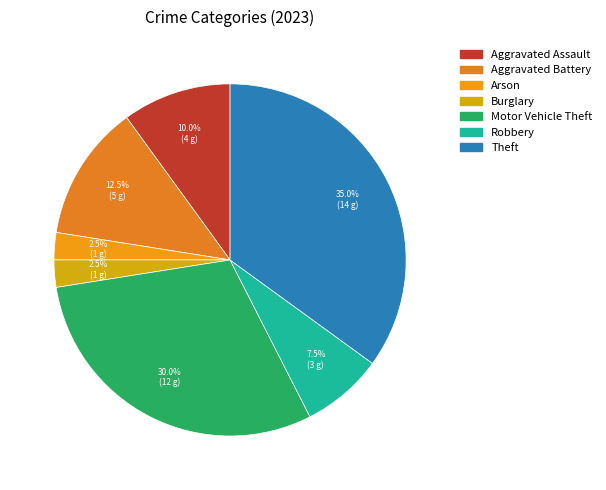

Count the number of slices in the pie.

7